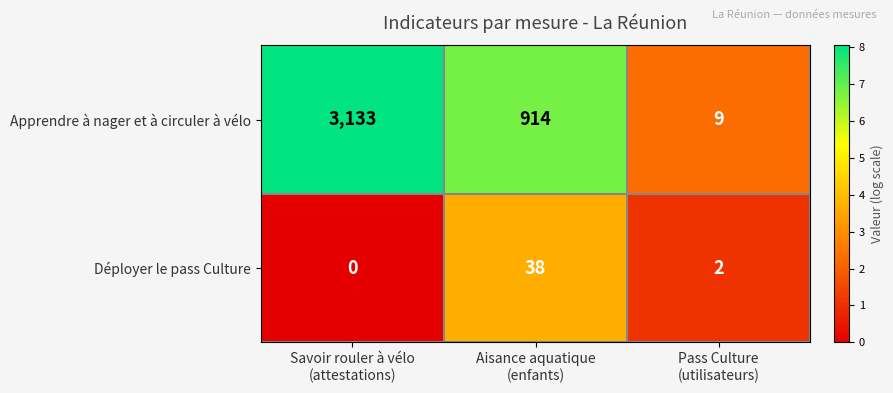

What is the total value across all series at Aisance aquatique
(enfants)?

952